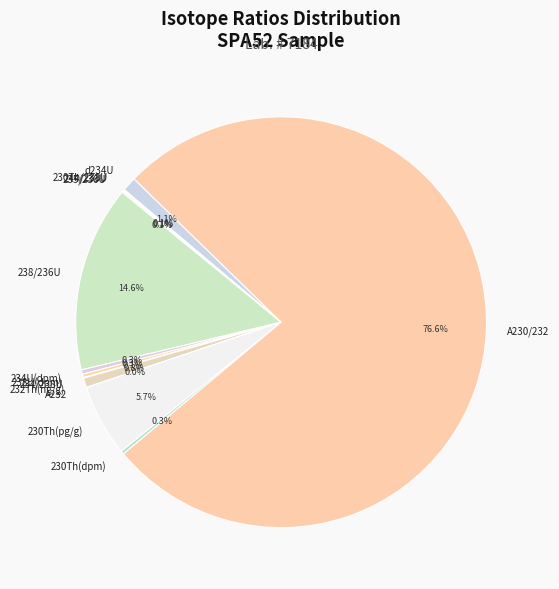

What portion of the pie excludes 238/236U?

85.4%